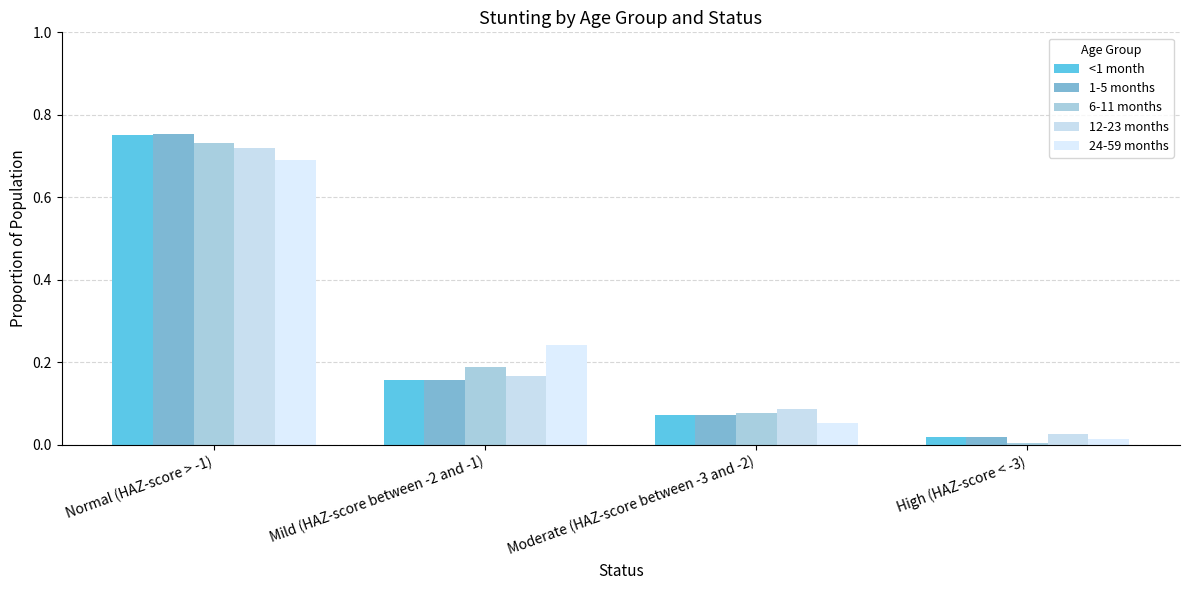

Which series has the largest range (max minus min)?

1-5 months